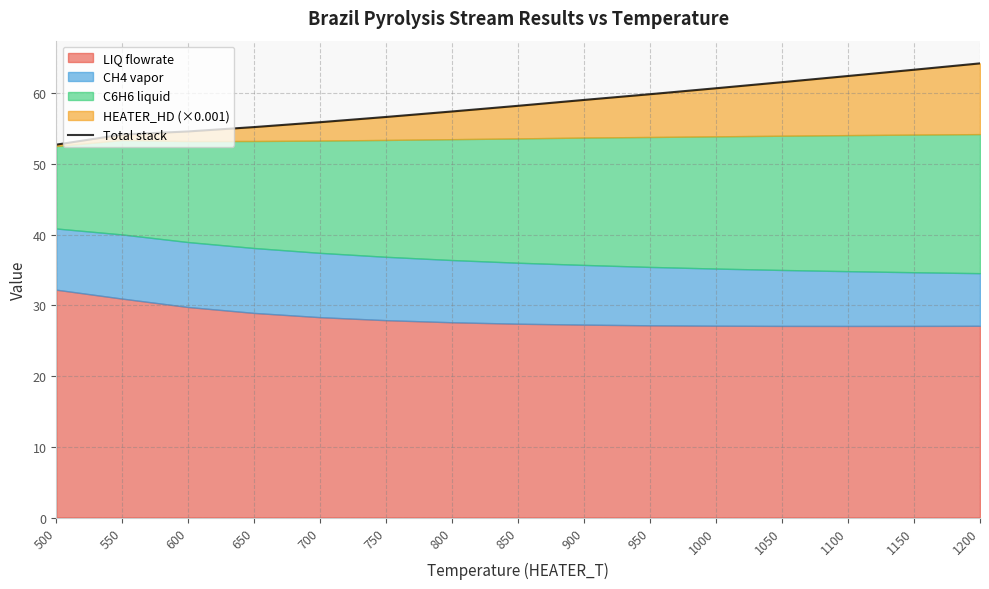

True or false: the data shows 52.8 at 500.

True